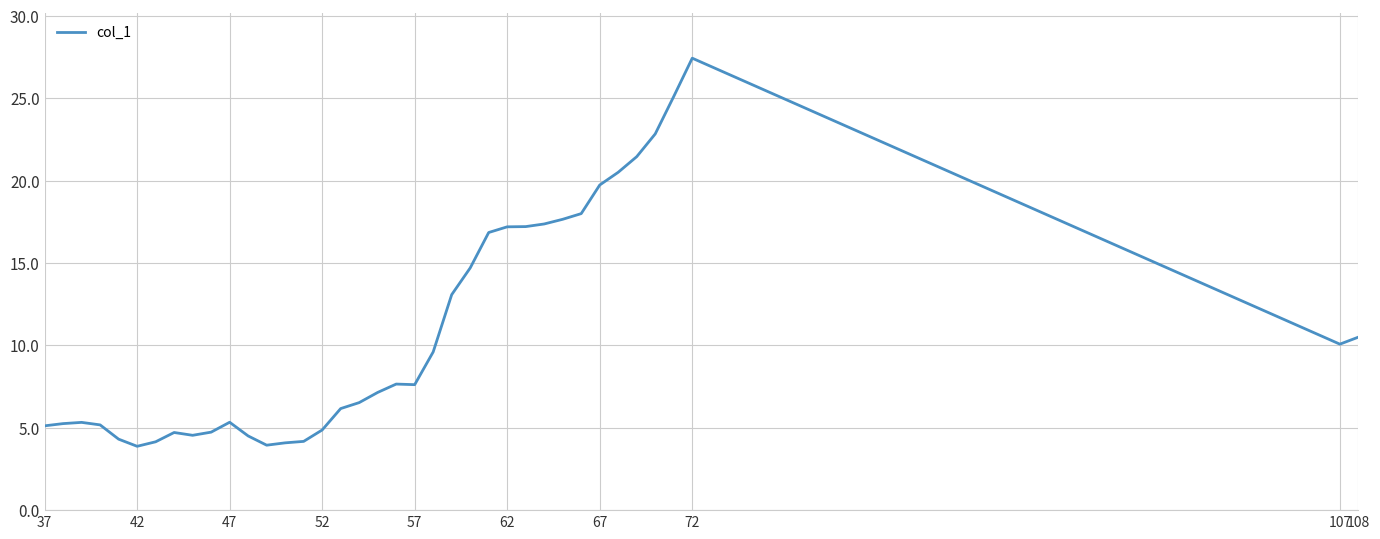

What is the maximum value shown in the chart?

27.4